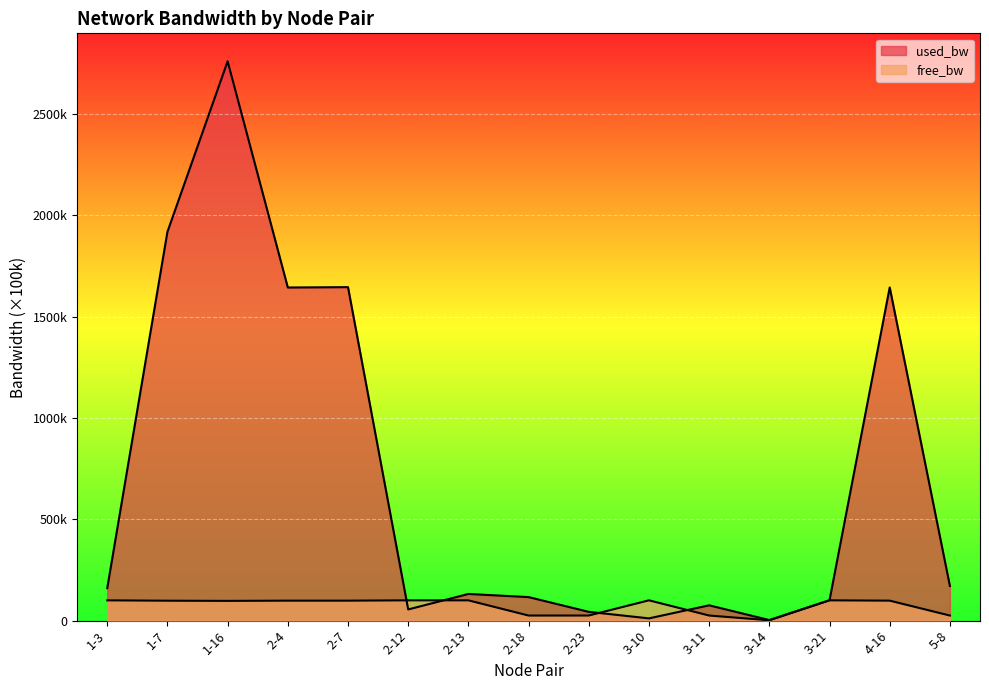

Reading right to left, list all the values displayed in this chart.

free_bw: 5-8=0.2	4-16=1.0	3-21=1.0	3-14=0.0	3-11=0.2	3-10=1.0	2-23=0.2	2-18=0.2	2-13=1.0	2-12=1.0	2-7=1.0	2-4=1.0	1-16=1.0	1-7=1.0	1-3=1.0
used_bw: 5-8=1.7	4-16=16.4	3-21=1.0	3-14=0.0	3-11=0.8	3-10=0.1	2-23=0.4	2-18=1.2	2-13=1.3	2-12=0.6	2-7=16.5	2-4=16.4	1-16=27.6	1-7=19.2	1-3=1.6